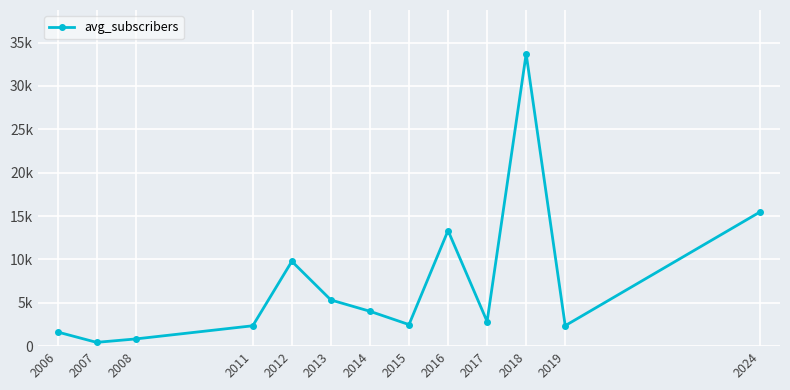

Which label corresponds to the smallest value in the chart?

2007